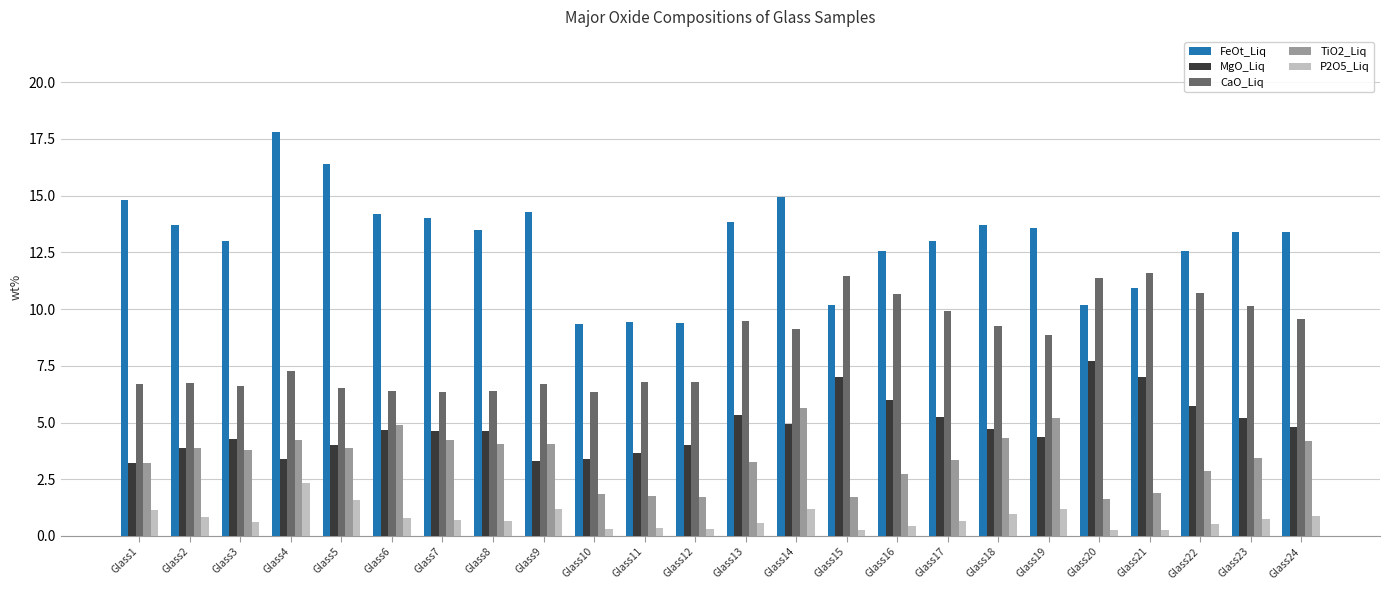

What is the total value across all series at Glass13?

32.5